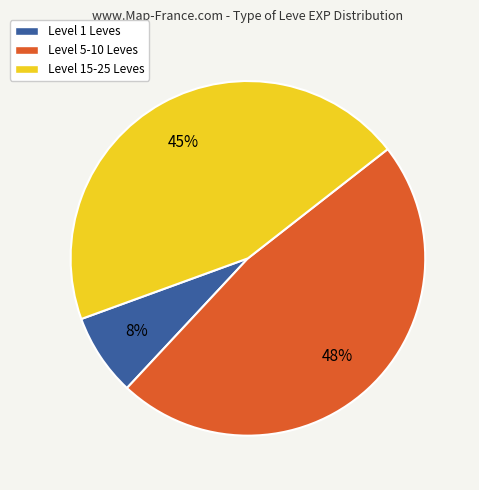

To the nearest percent, what is the average slice percentage?

33%